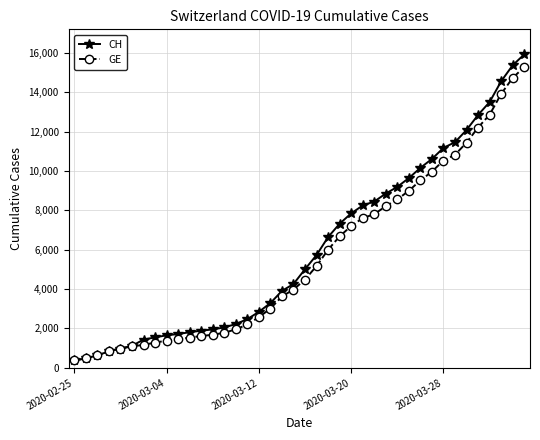

What is the average value of the GE series?

5641